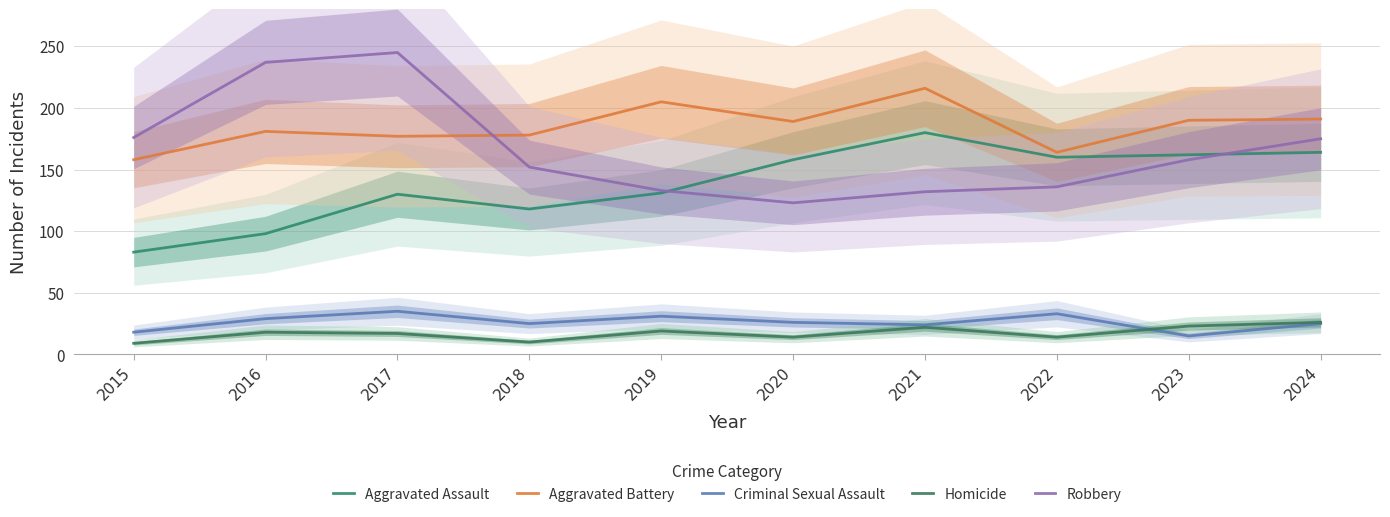

Which series changed the most between 2017 and 2023?

Robbery